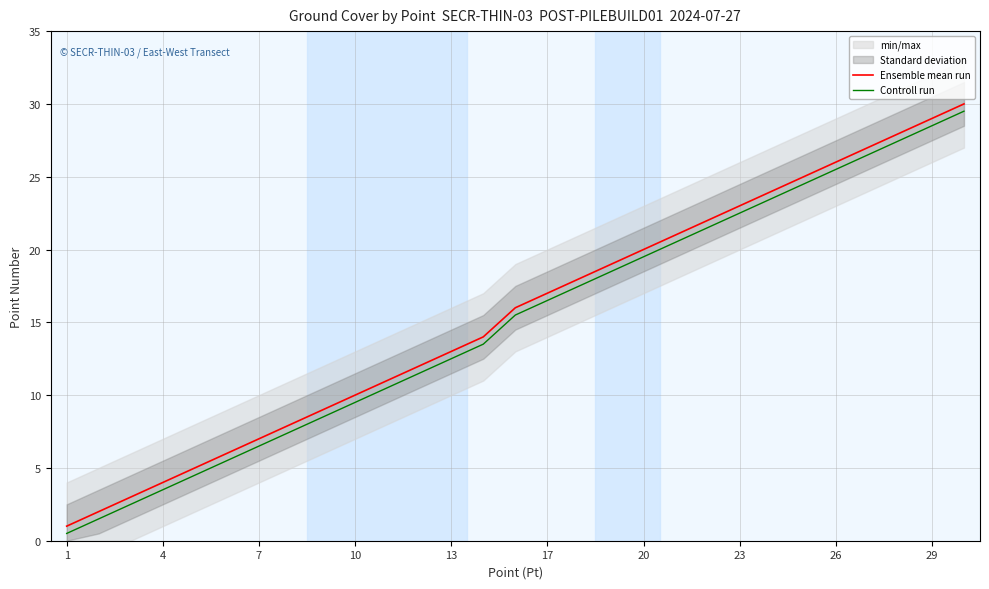

True or false: Ensemble mean run and Controll run cross at least once.

False